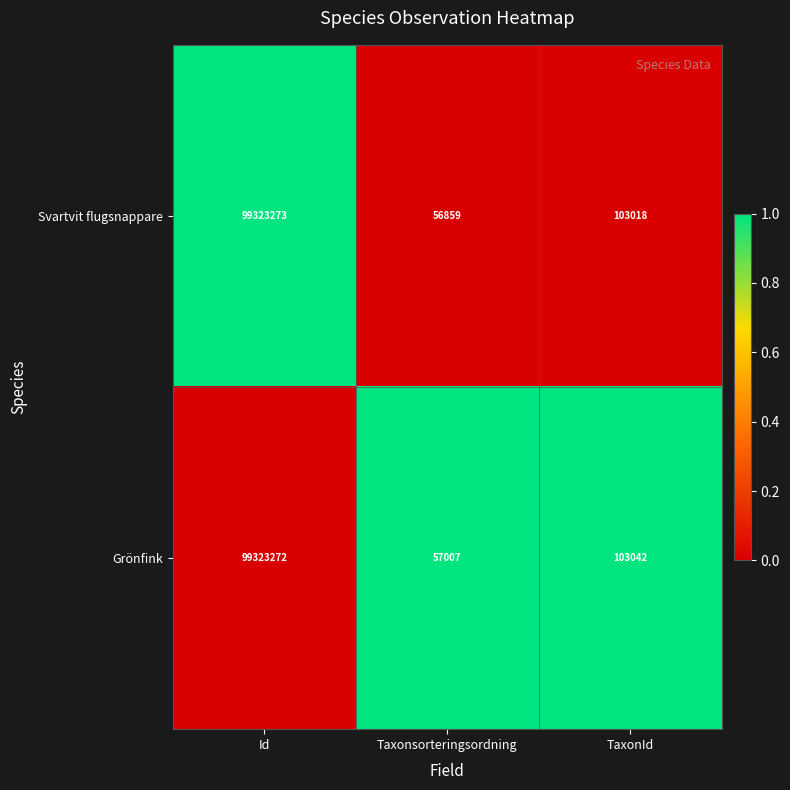

Between Id and Taxonsorteringsordning, which series saw the biggest shift?

Svartvit flugsnappare